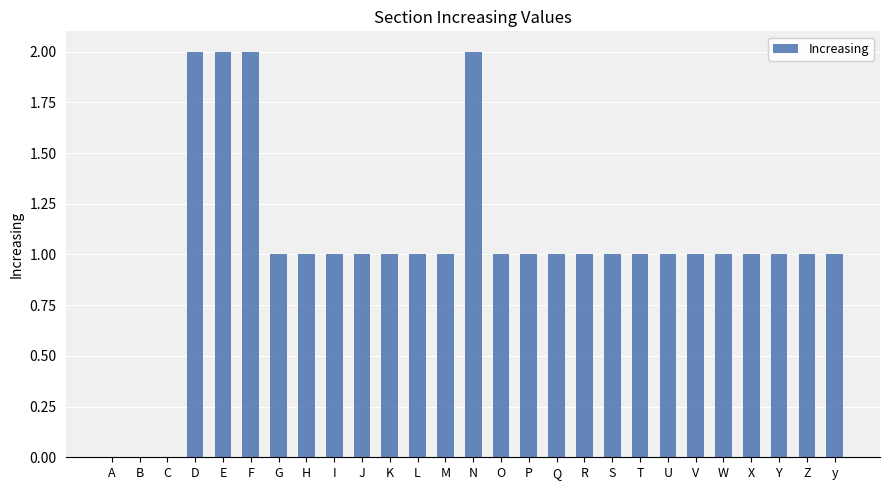

Which has a higher value, D or K?

D